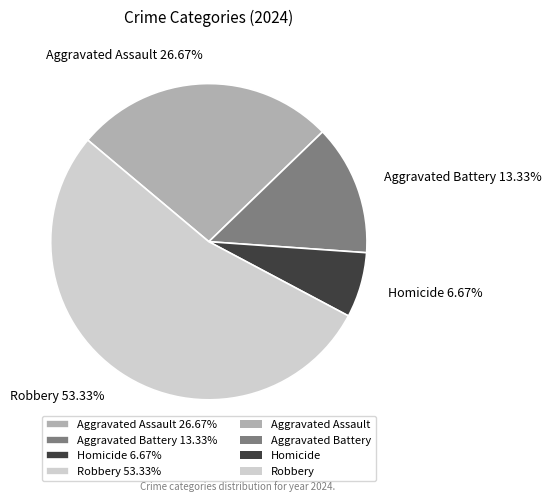

Approximately how many times larger is the value at Aggravated Assault compared to Aggravated Battery?

2.0